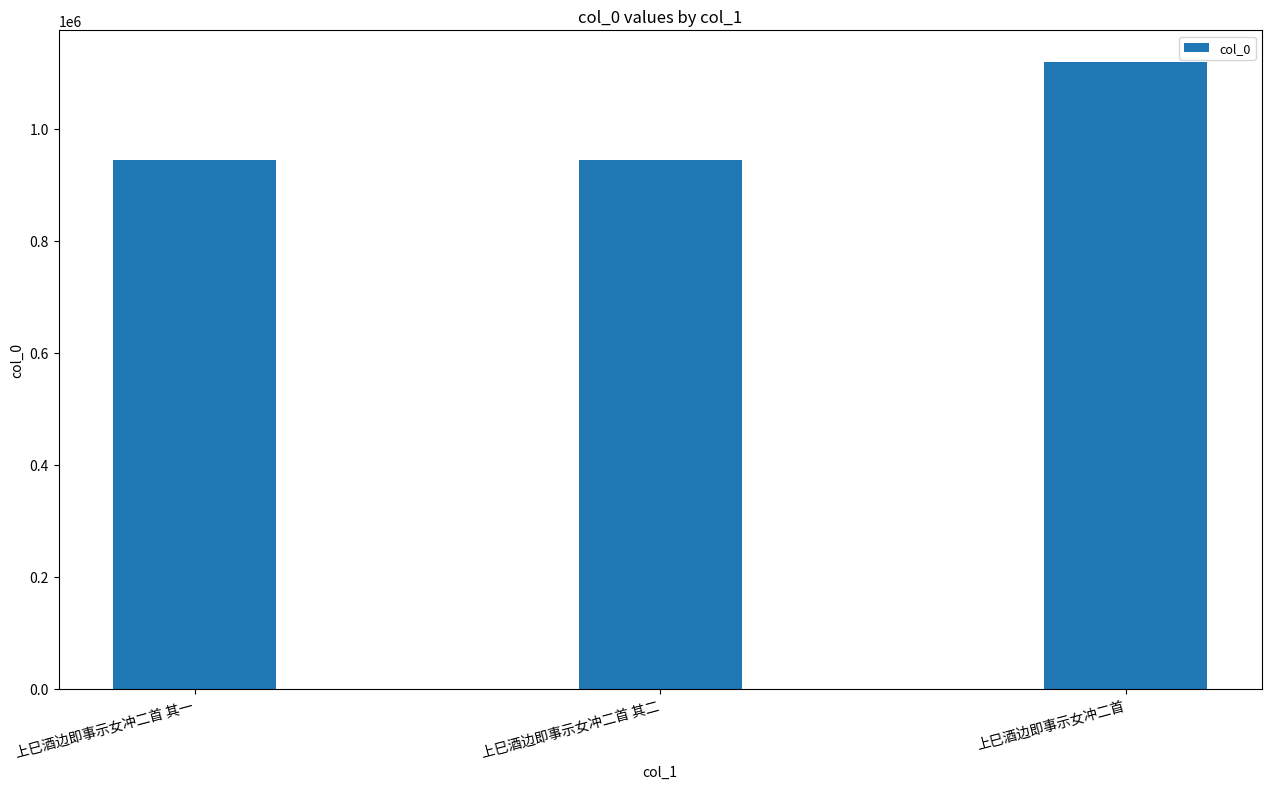

What is the maximum value shown in the chart?

1119983